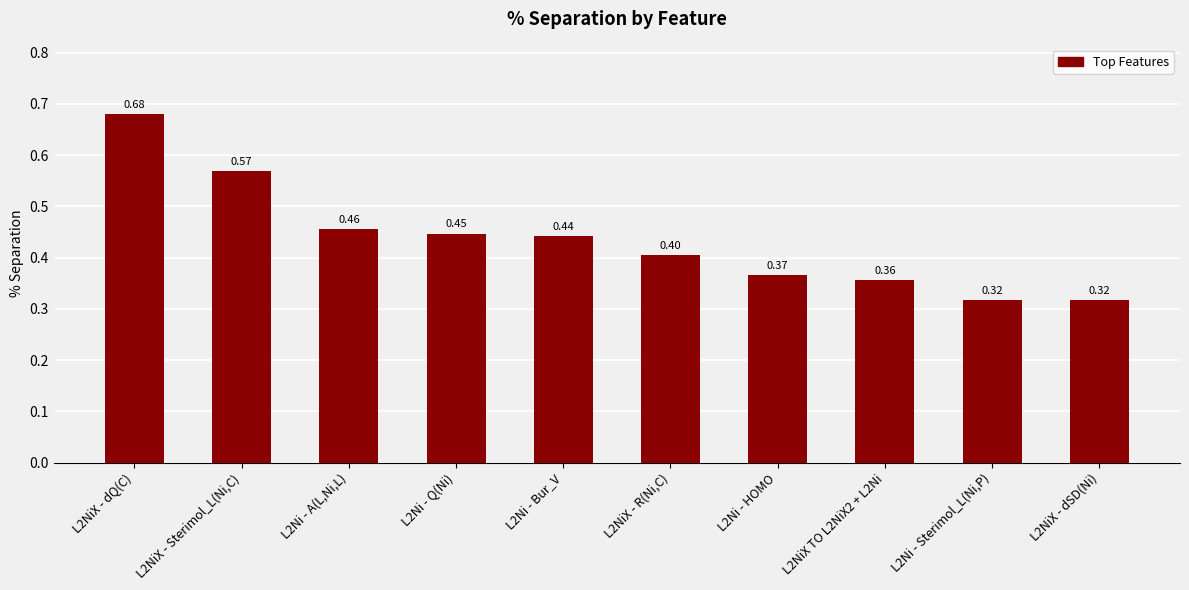

What is the average value?

0.4